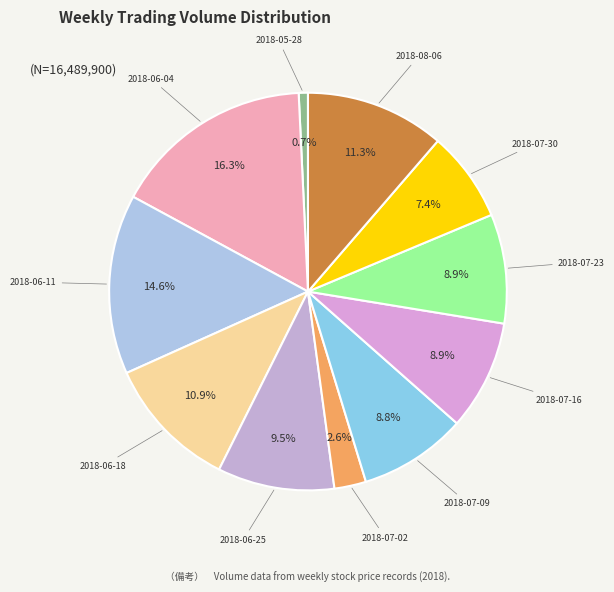

Is there a majority slice in this chart?

No